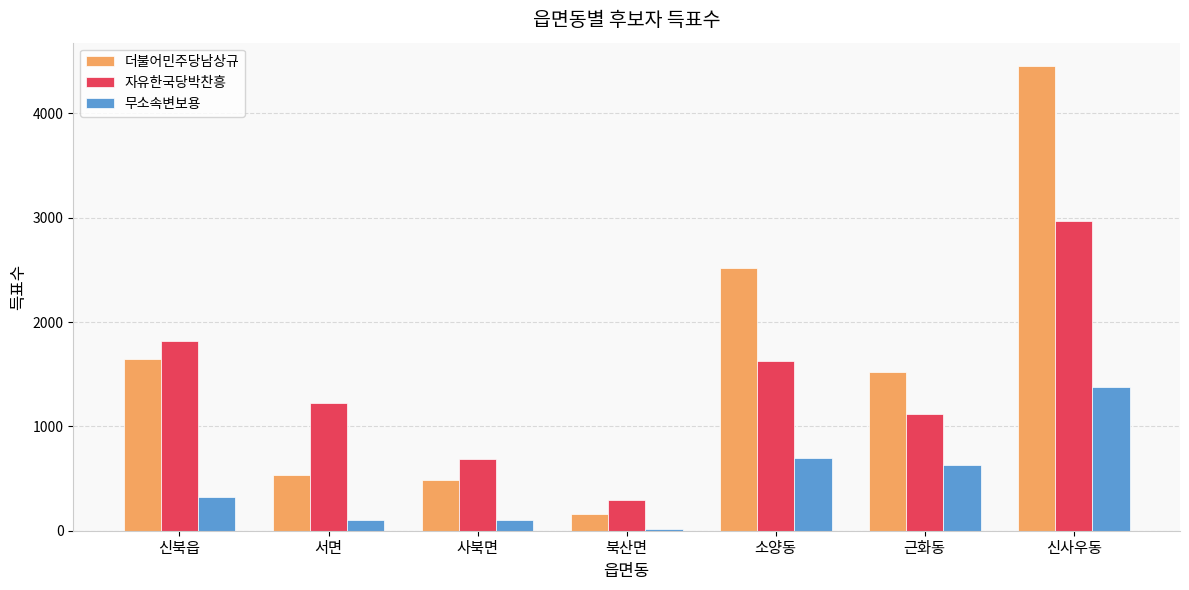

What is the value of the 자유한국당박찬흥 bar at the 4th from the left?

290